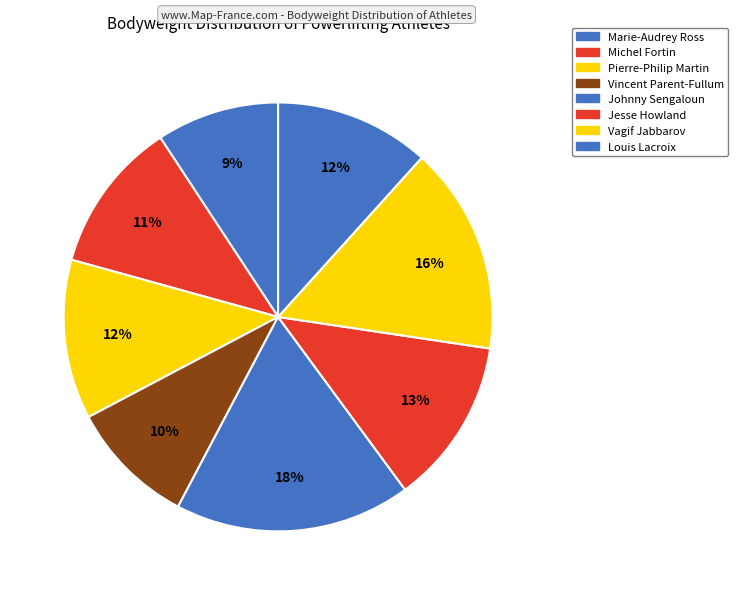

To the nearest percent, what portion does Vagif Jabbarov represent?

16%